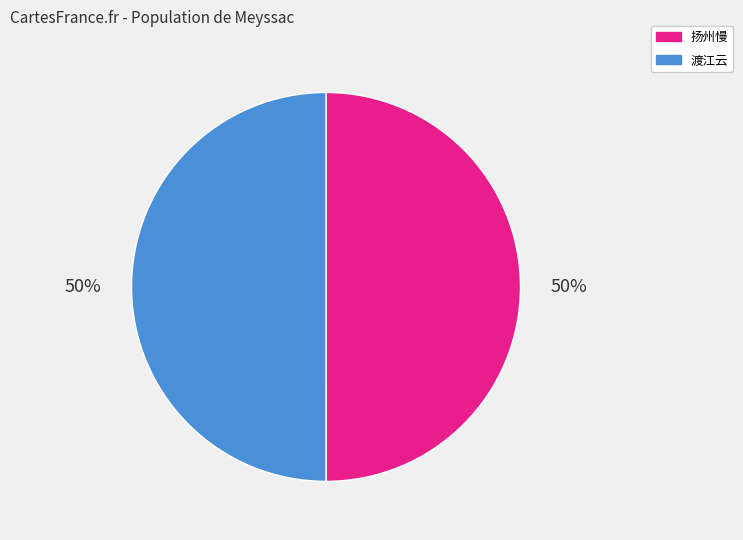

To the nearest percent, what portion does 渡江云 represent?

50%